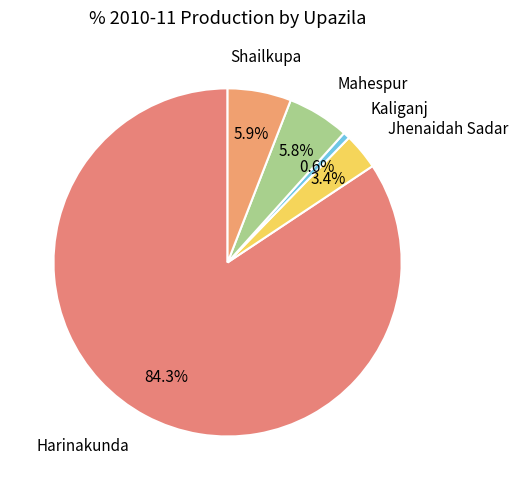

Count the number of slices in the pie.

5